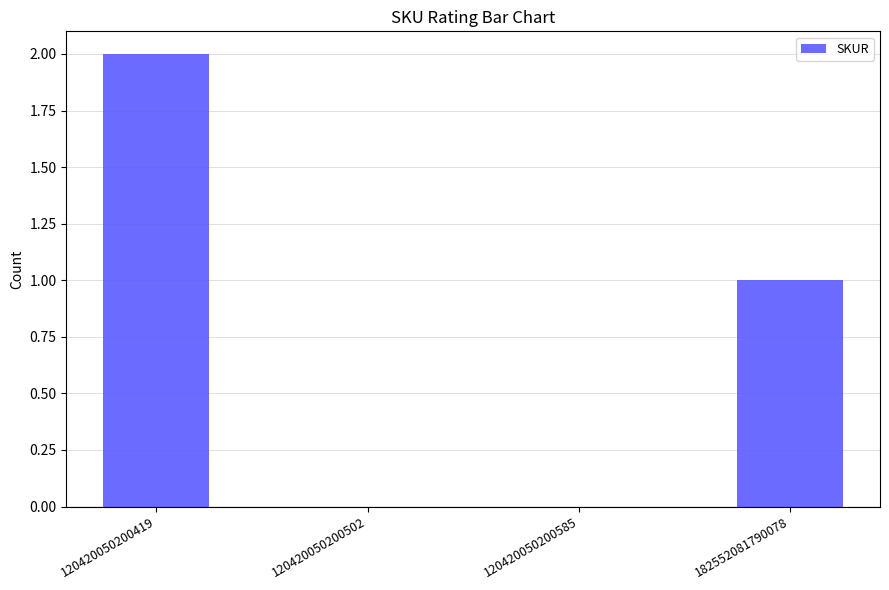

Between 120420050200419 and 182552081790078, which is larger?

120420050200419